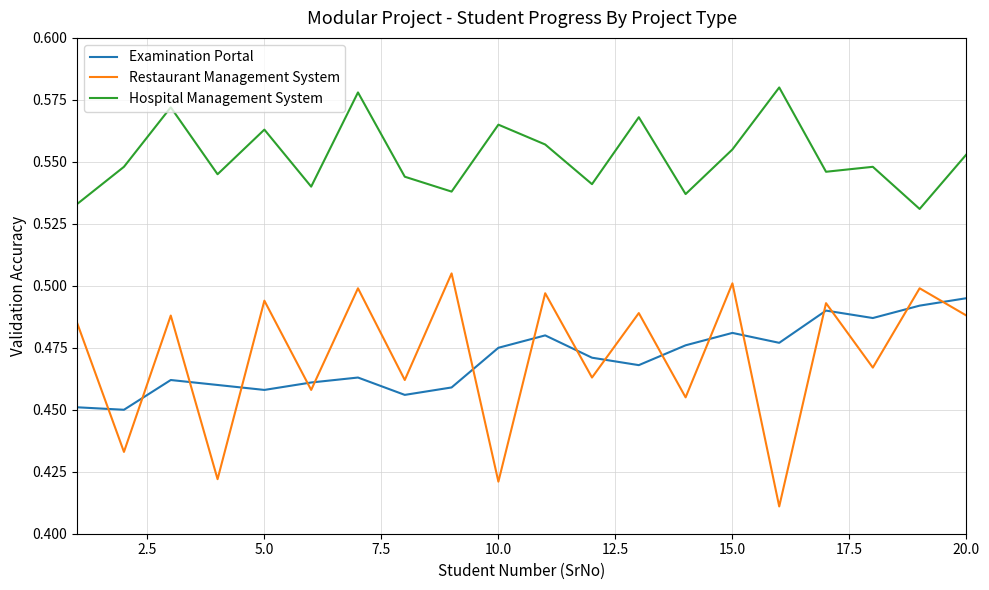

Which series has the largest total across all categories?

Hospital Management System